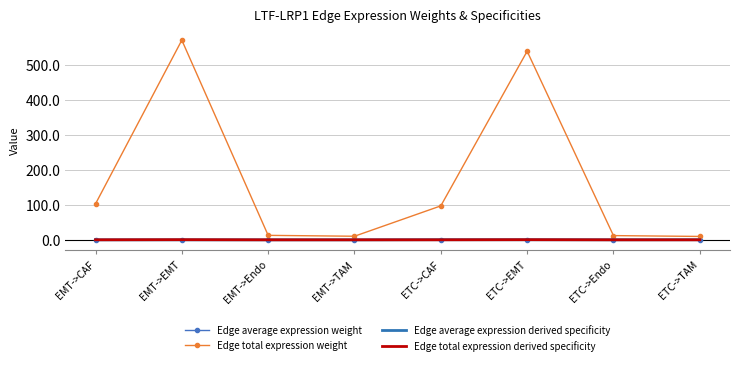

At how many categories does at least one series exceed 380?

2